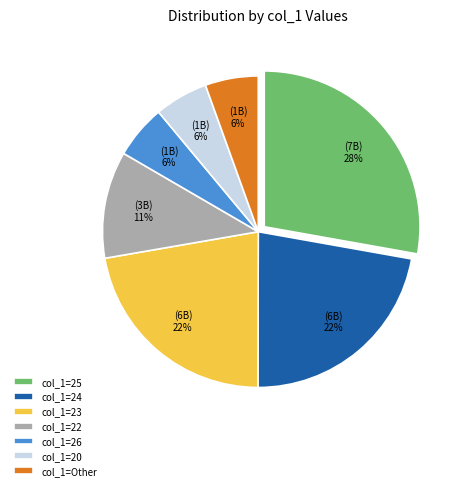

Approximately how many times larger is the value at col_1=26 compared to col_1=20?

1.0